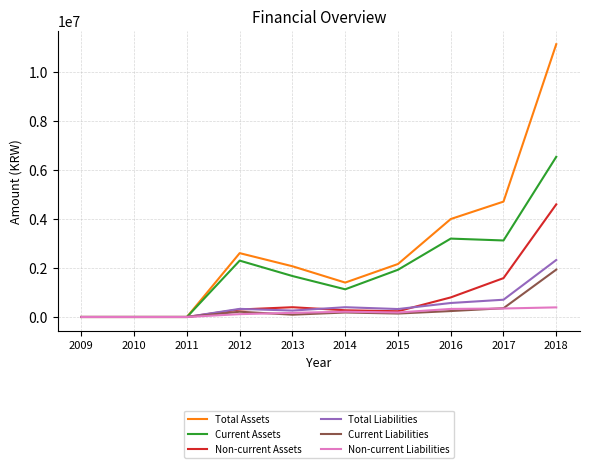

Where does the Non-current Liabilities series first go above 183783?

2014